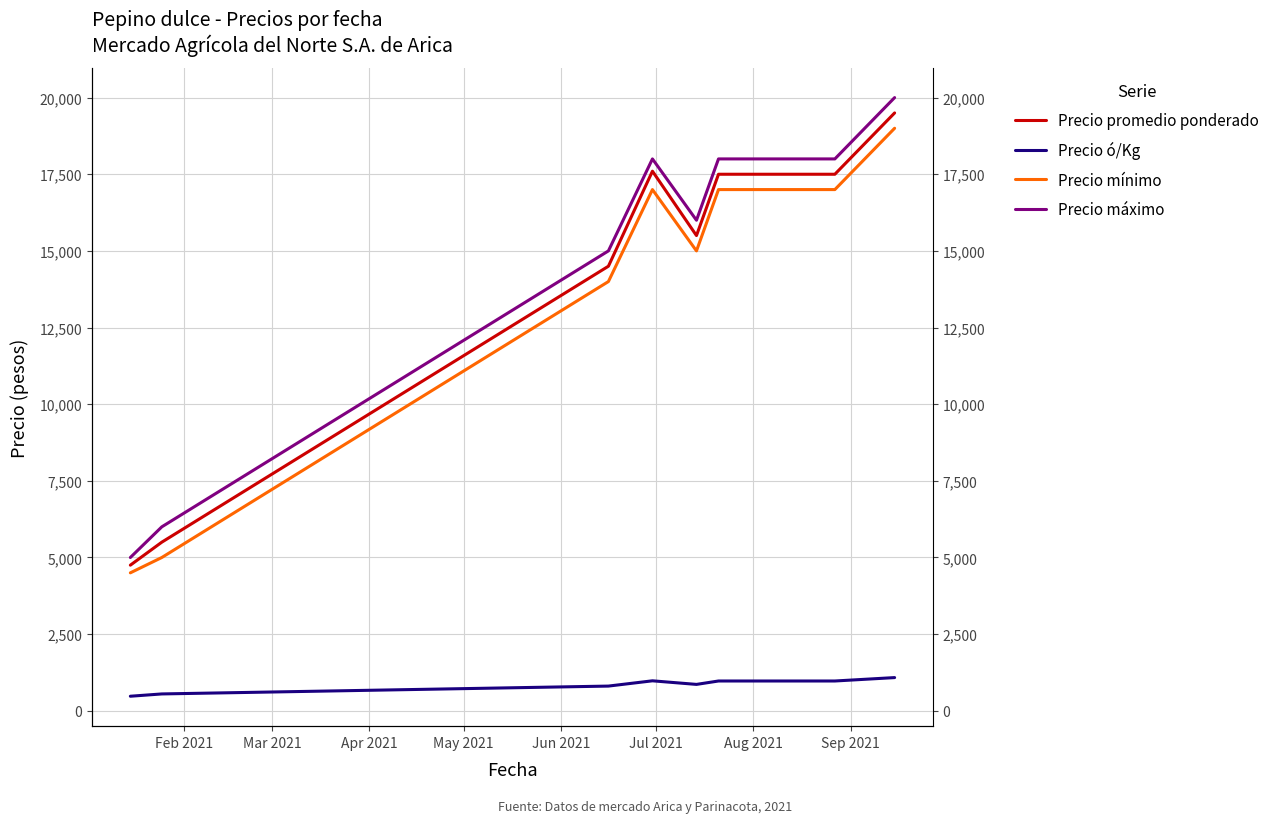

Is the value of Precio ó/Kg at Sep 2021 greater than the value of Precio máximo at Apr 2021?

No